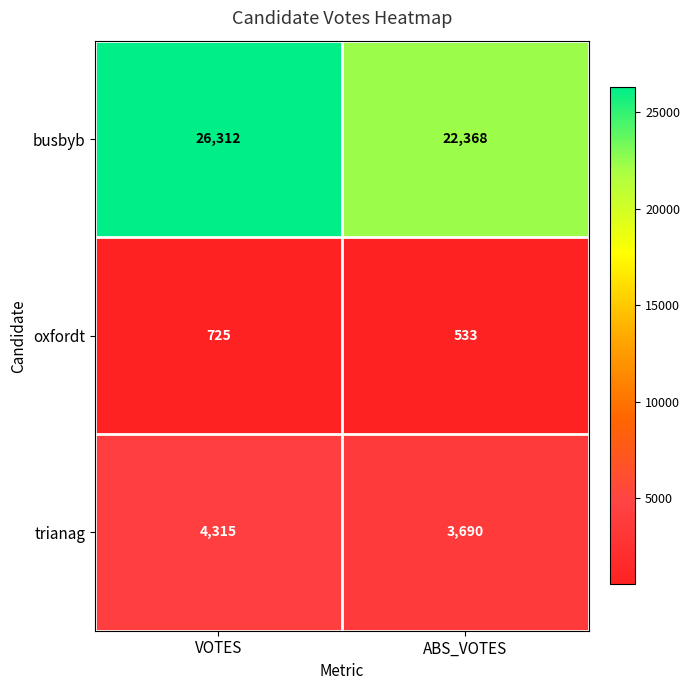

At which category is the sum across all series the highest?

VOTES